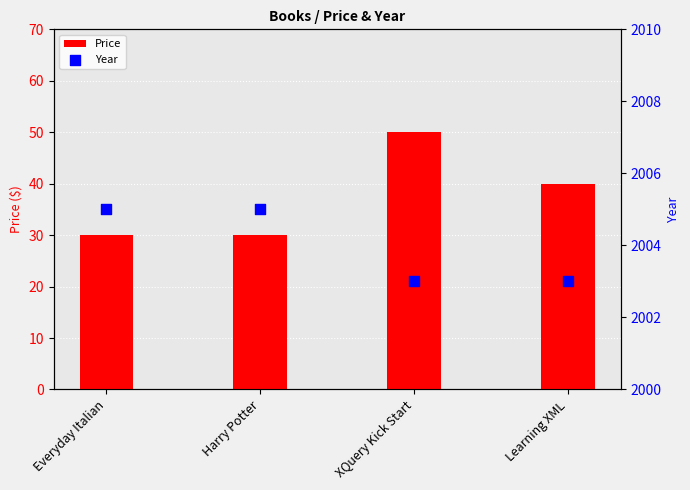

What are all the series names shown in the legend?

Price, Year